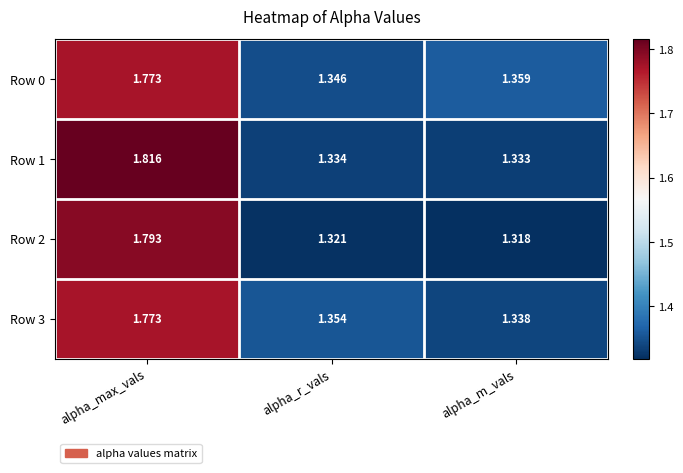

List the labels in order of Row 2 value, smallest first.

alpha_m_vals, alpha_r_vals, alpha_max_vals